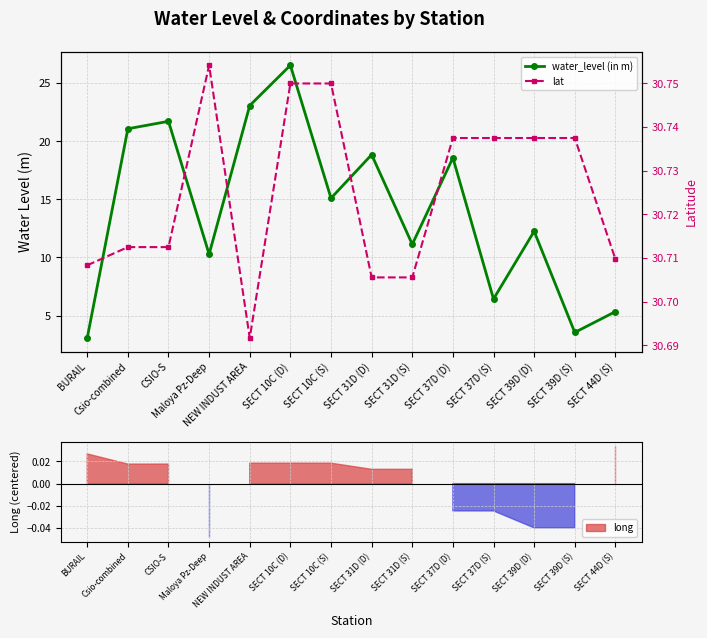

What is the average value of the water_level (in m) series?

14.1